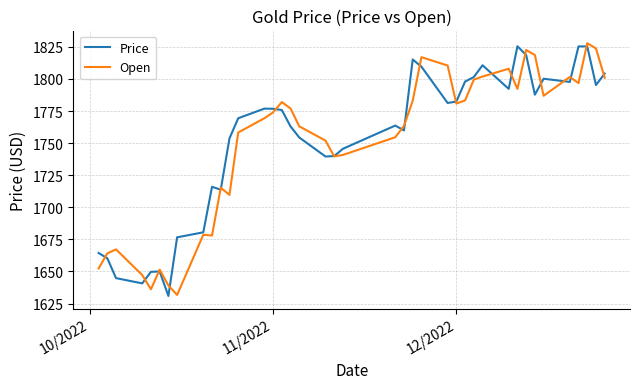

After their last crossing, which series has the higher values: Price or Open?

Price